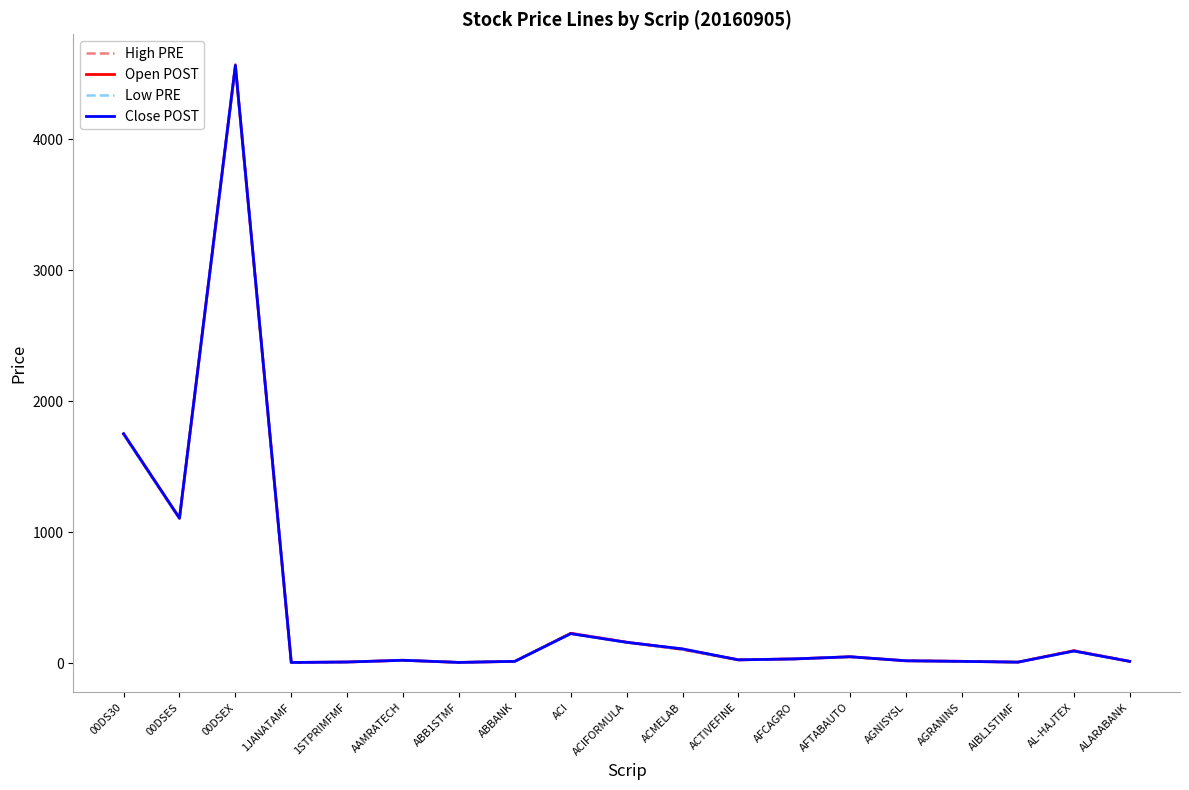

List the series in order of their overall mean, highest first.

High PRE, Close POST, Open POST, Low PRE